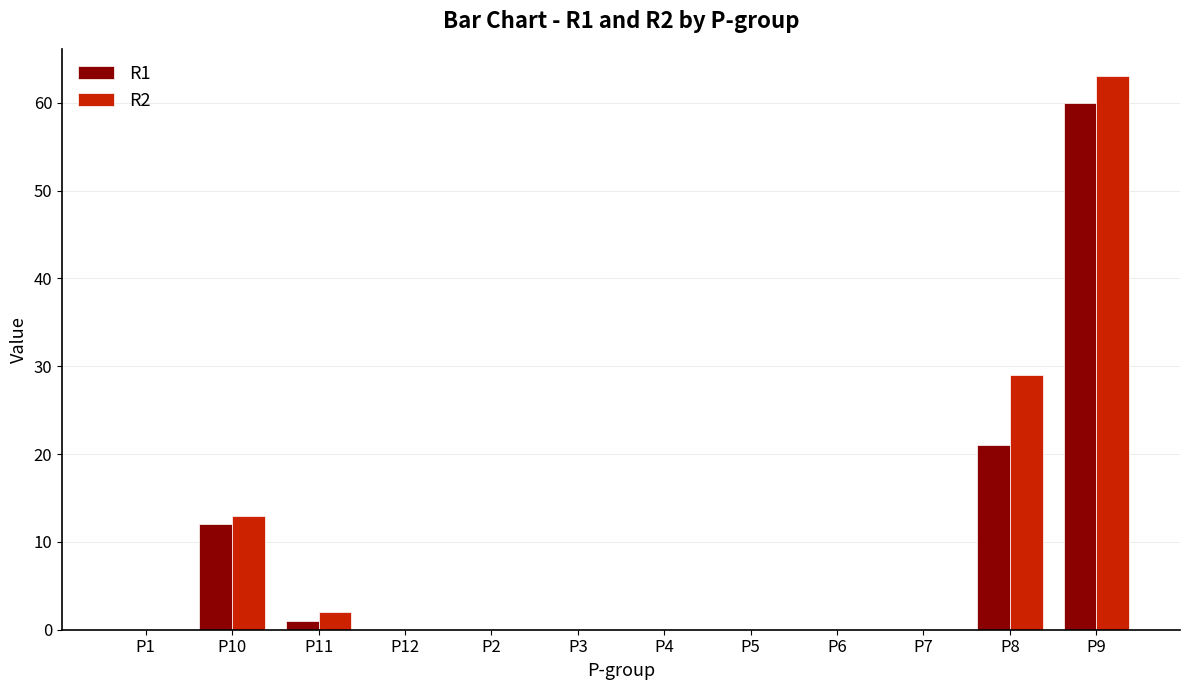

True or false: R2 has a value of 29 at P8.

True